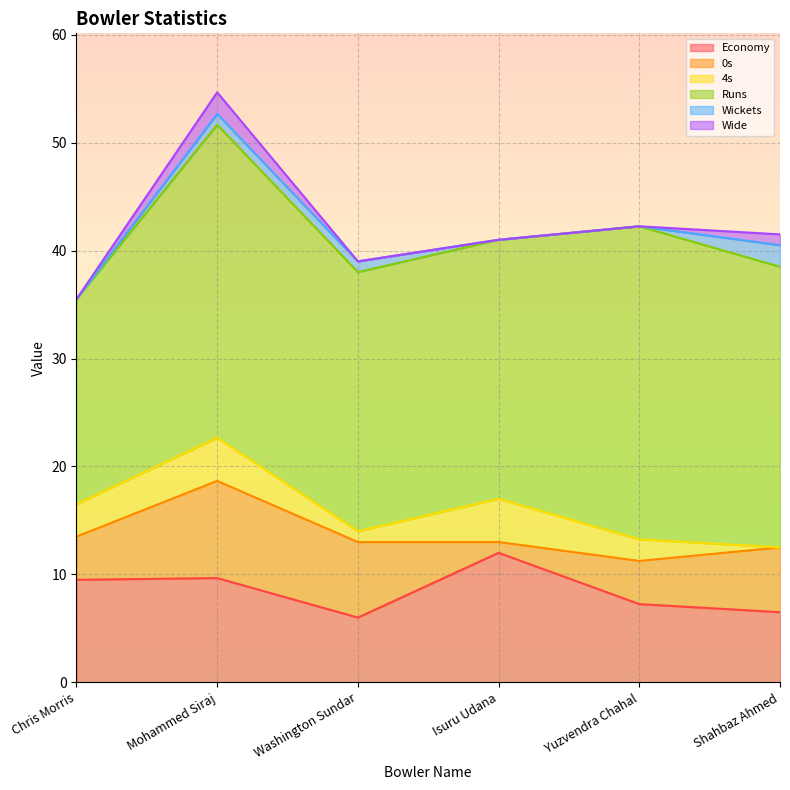

At which category does Wide reach its first local peak?

Mohammed Siraj